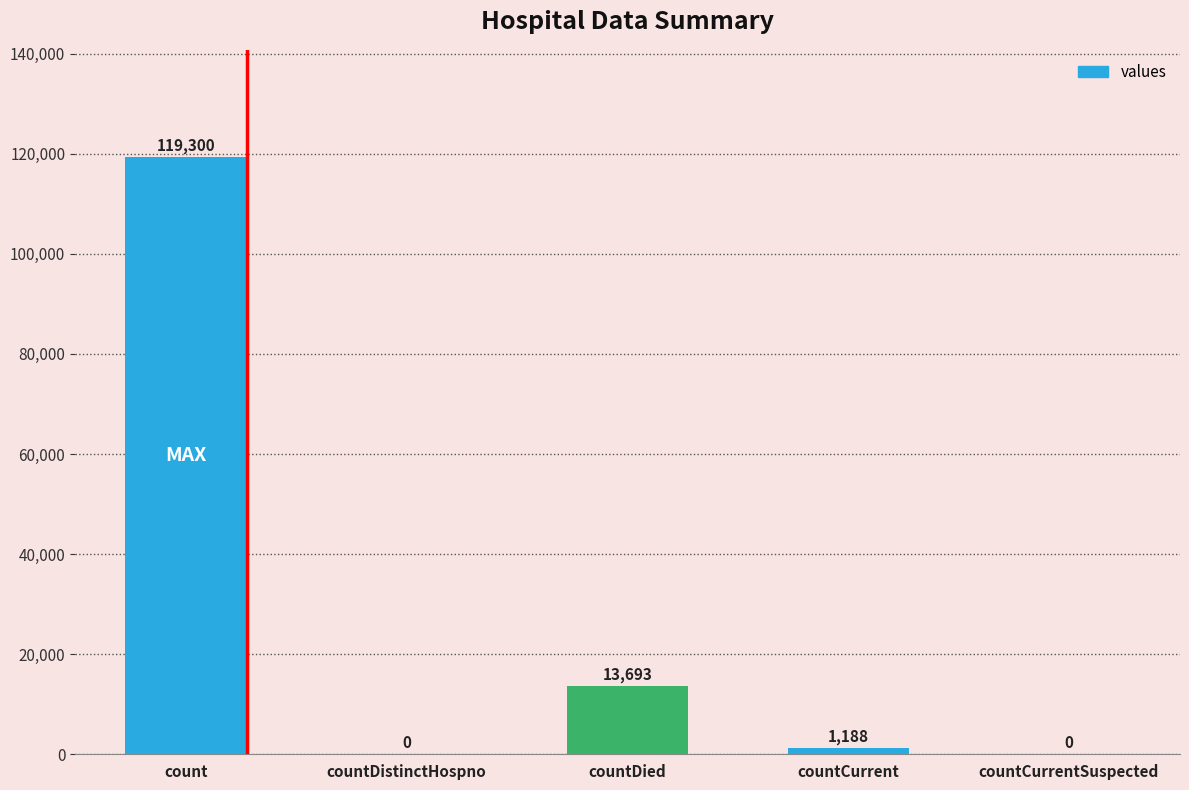

At which category does the chart reach its peak across all series?

count